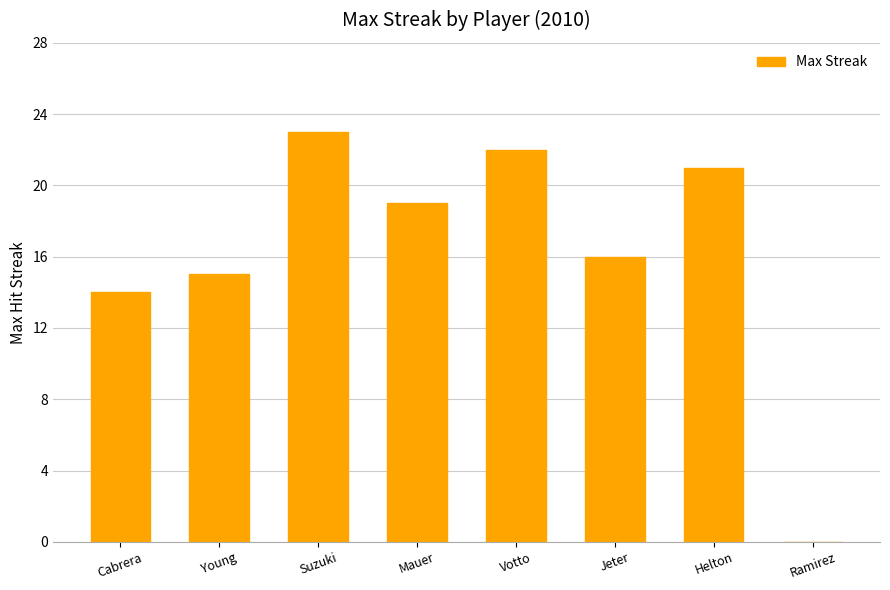

The chart shows a value of 21 at Helton. True or false?

True